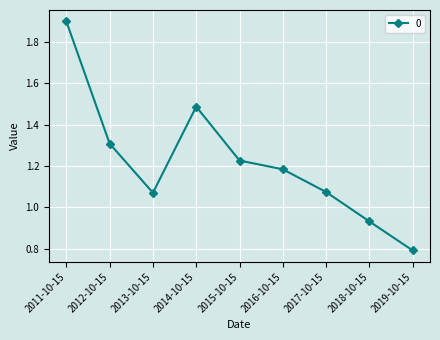

What is the sum of all values?

11.0